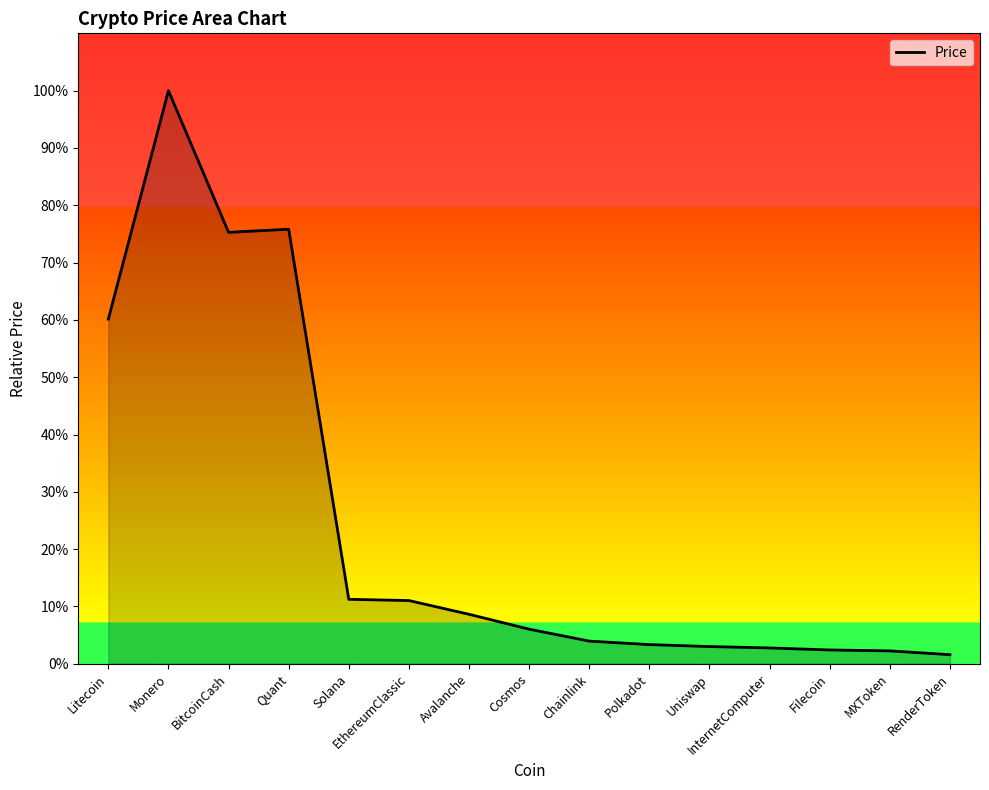

What is the greatest value displayed?

100.0